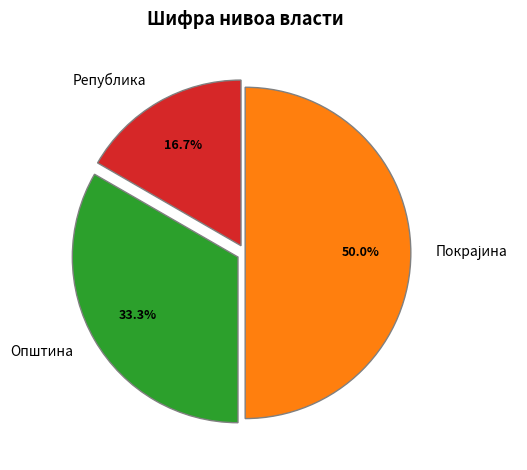

Between Република and Општина, which is larger?

Општина